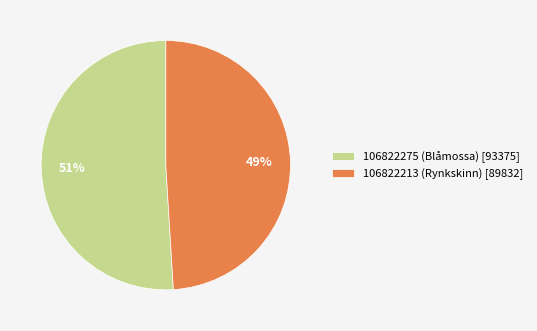

The 106822213 (Rynkskinn) slice represents 49% of the pie. True or false?

True